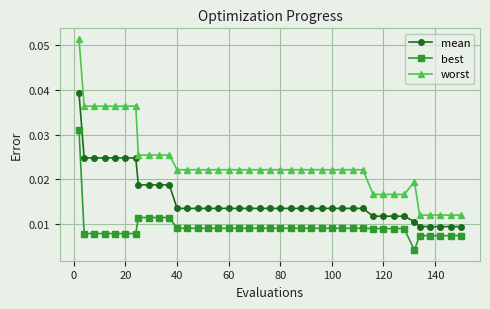

At how many categories does at least one series exceed 0?

40